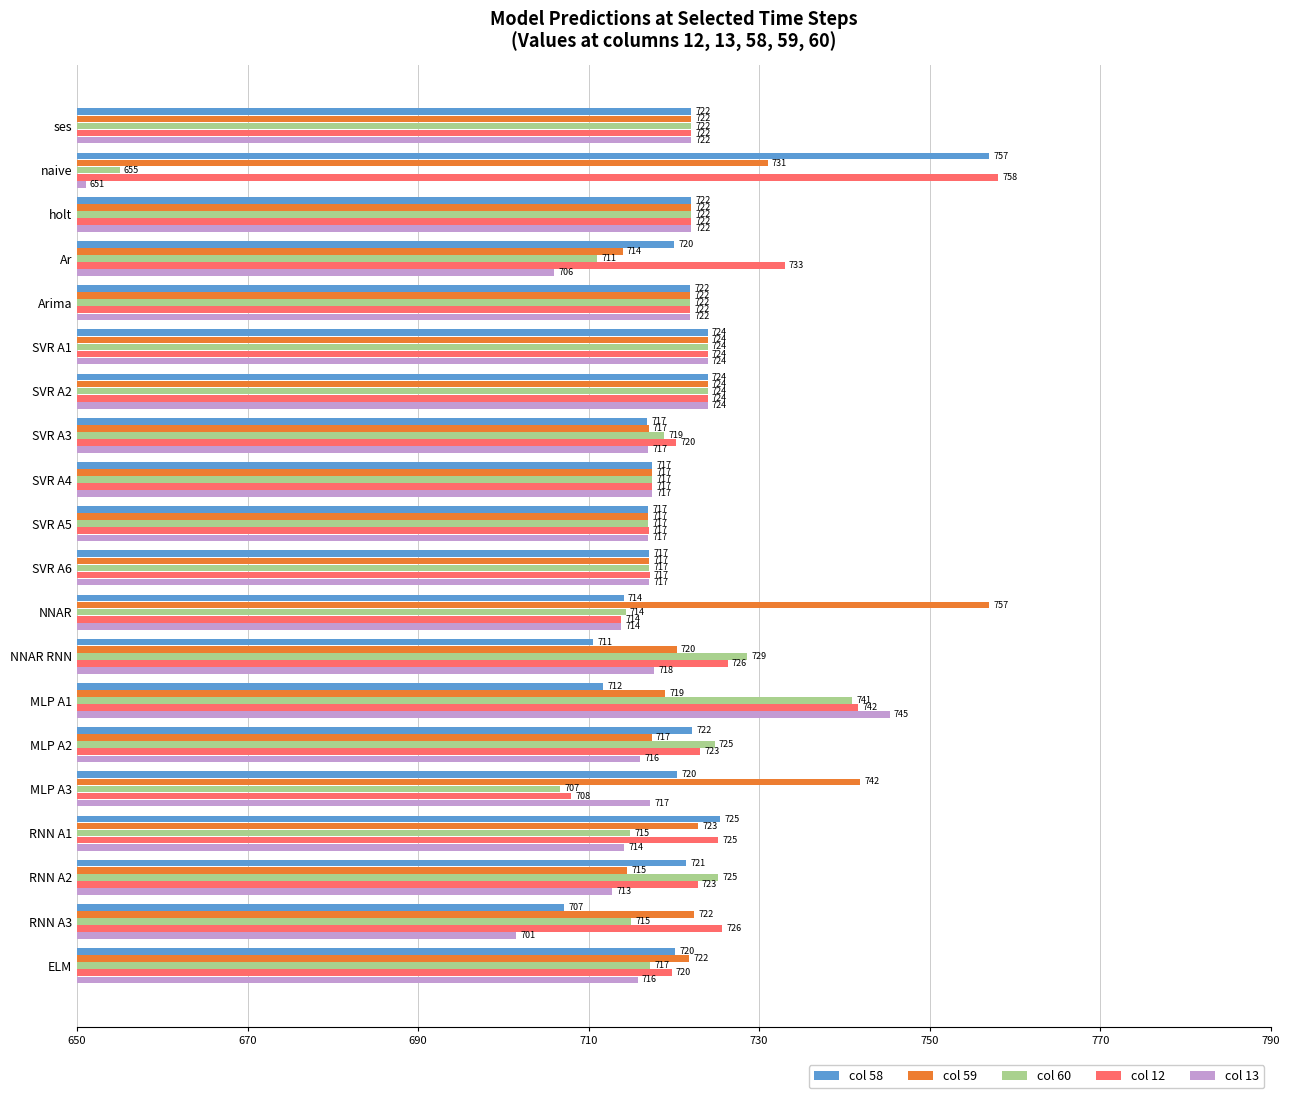

What is the average value of the col 12 series?

724.1